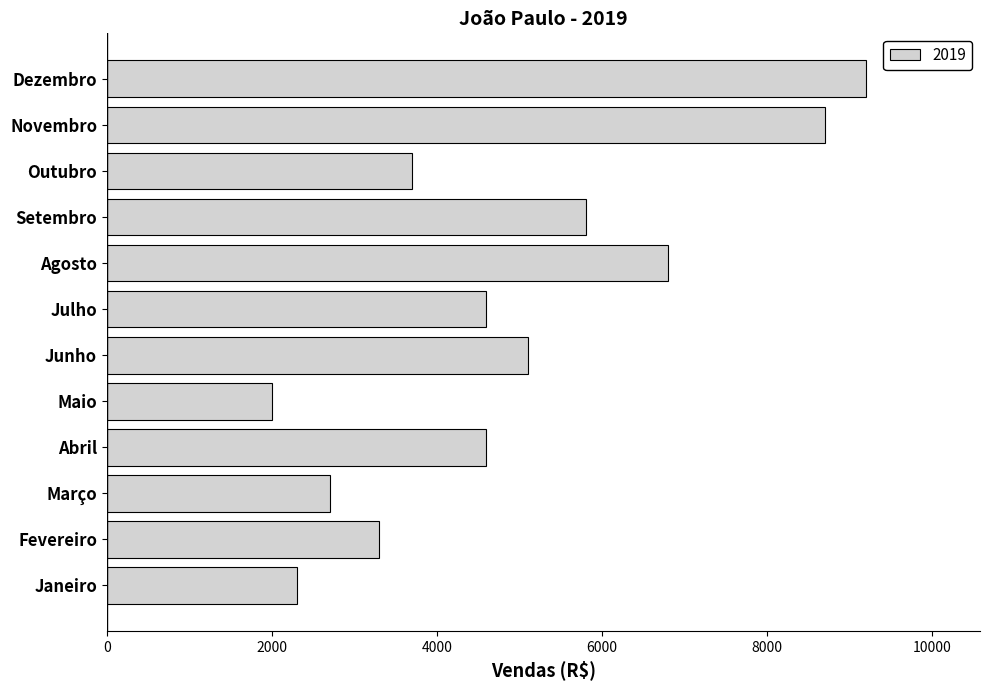

The chart shows a value of 3700 at Outubro. True or false?

True